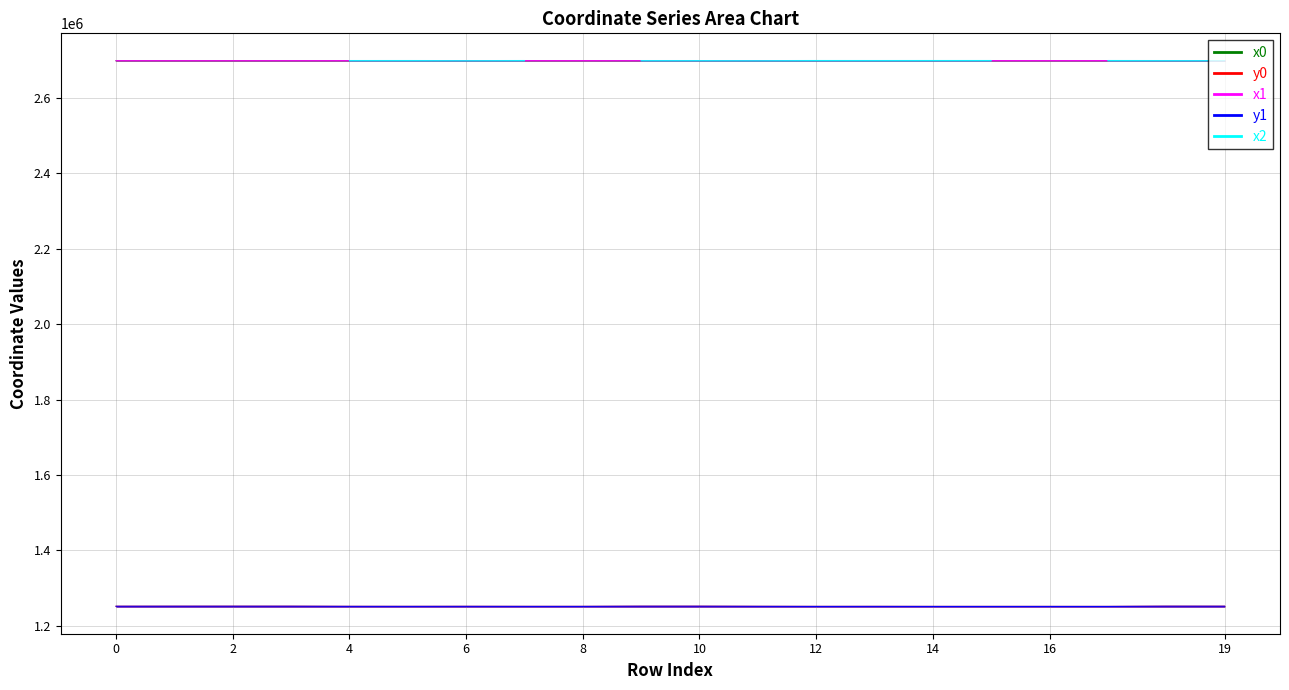

At which category does x1 reach its first local valley?

6